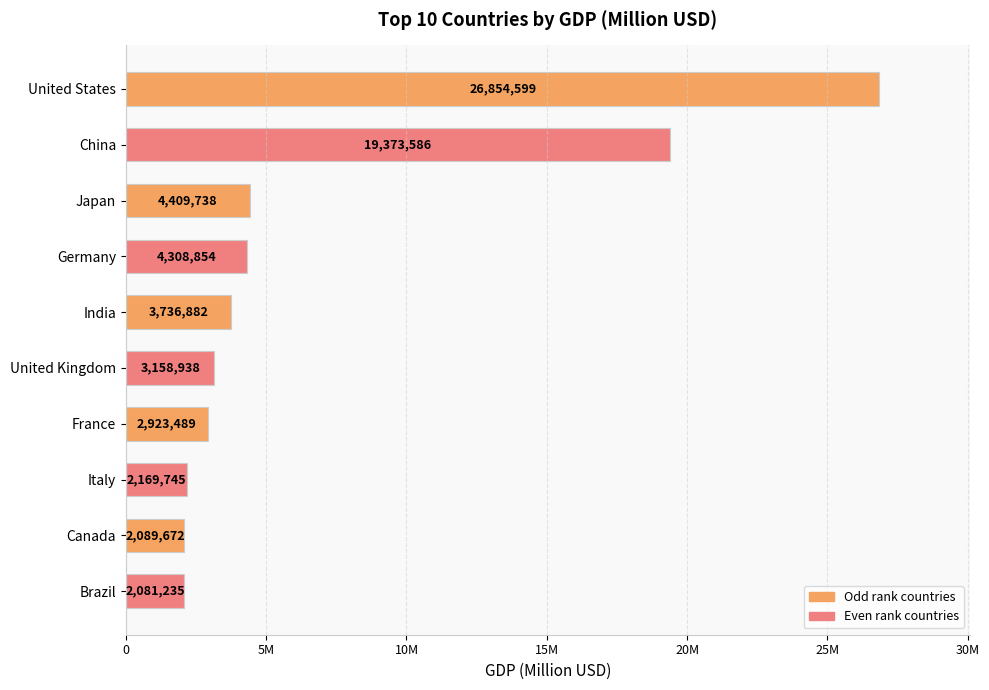

What is the average value?

7110674